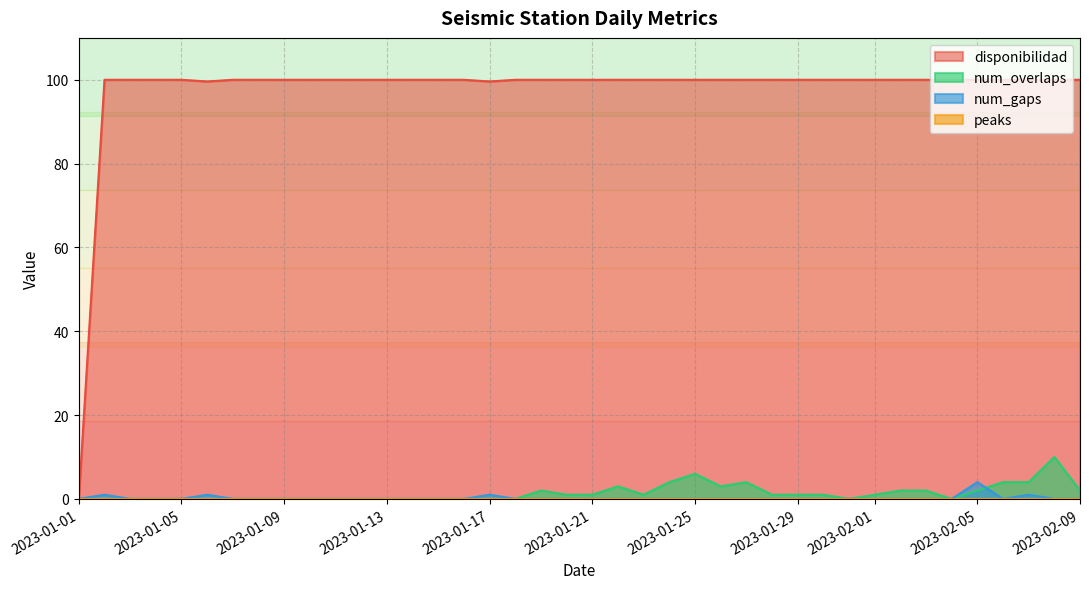

True or false: disponibilidad and num_gaps cross at least once.

False